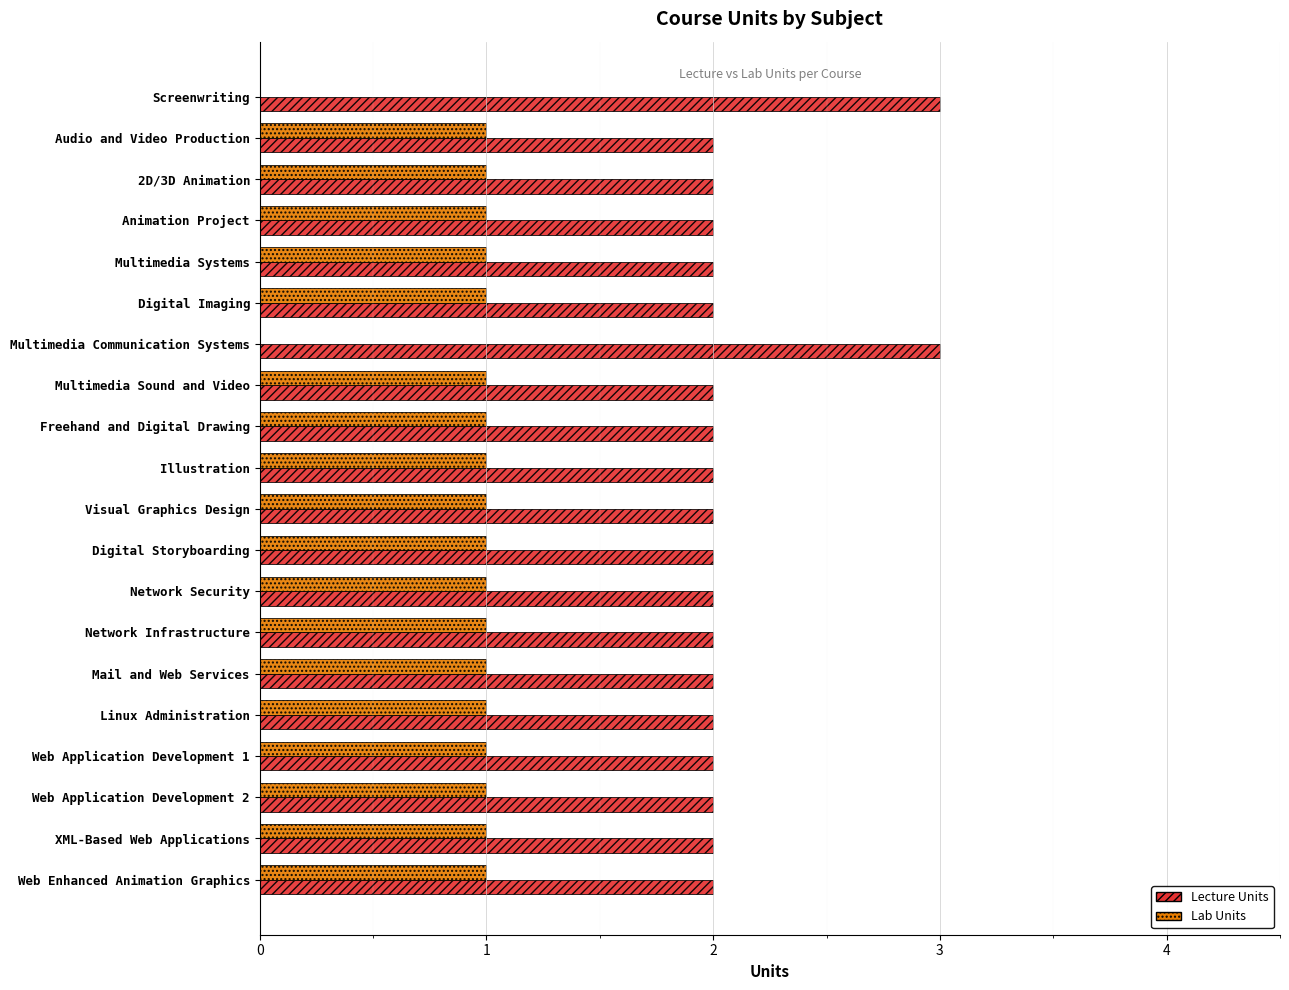

True or false: Lecture Units has a value of 2 at Digital Storyboarding.

True